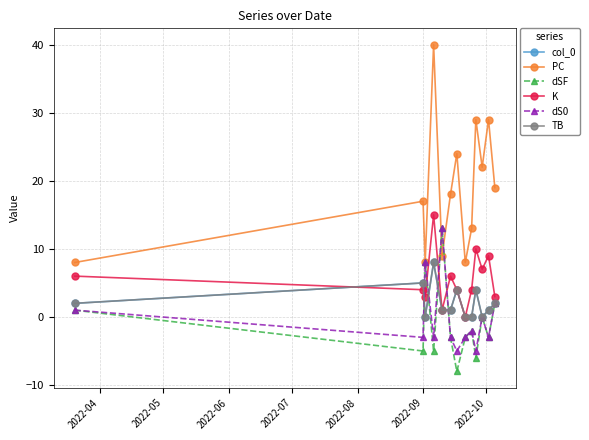

List the series in order of their peak value, highest first.

PC, K, dSF, dS0, col_0, TB